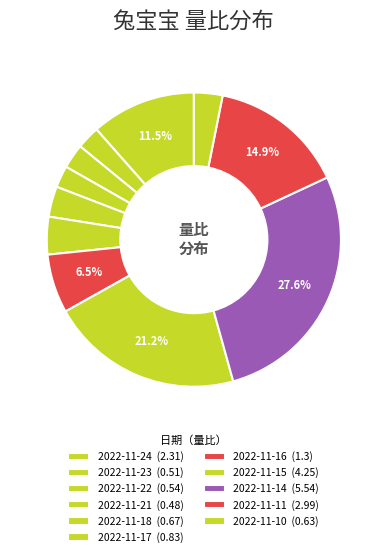

Which category has the biggest portion of the pie?

2022-11-14